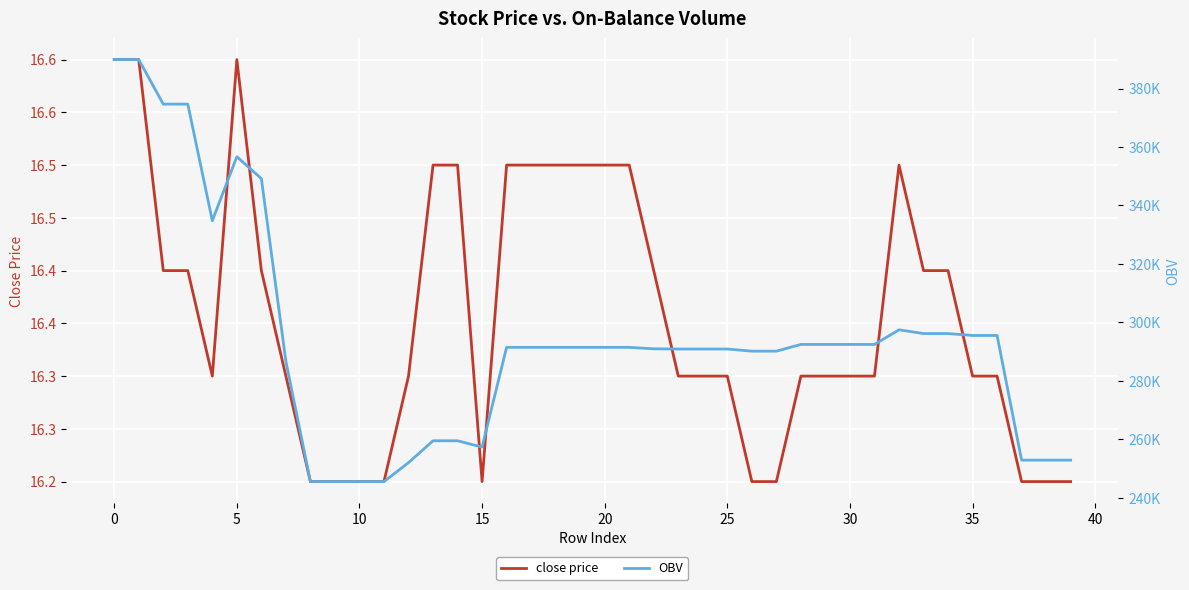

Which has a higher value, 40 or 33?

33